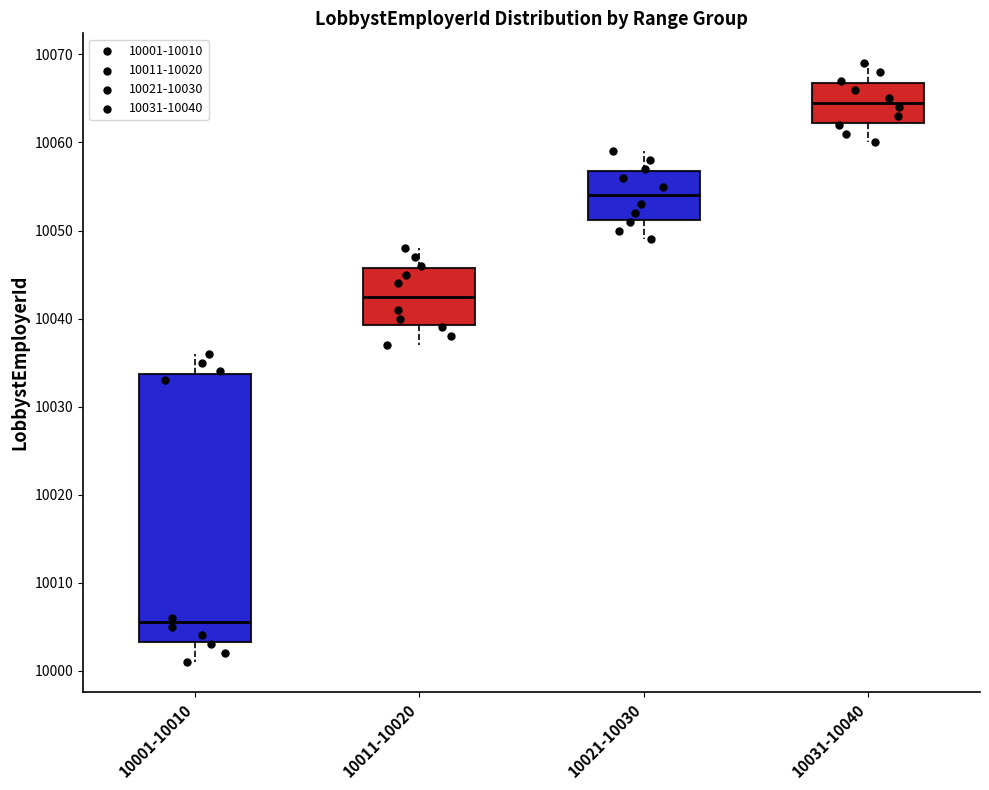

Reading left to right, transcribe this box plot: for each box, give where its median line is, the range the box spans, and where its two whiskers end, as read against the y-axis. The values are not printed on the chart, so give them approximately, as read against the axis.

10001-10010: median 10006, box 10003 to 10034, whiskers 10001 to 10036
10011-10020: median 10043, box 10039 to 10046, whiskers 10037 to 10048
10021-10030: median 10054, box 10051 to 10057, whiskers 10049 to 10059
10031-10040: median 10065, box 10062 to 10067, whiskers 10060 to 10069